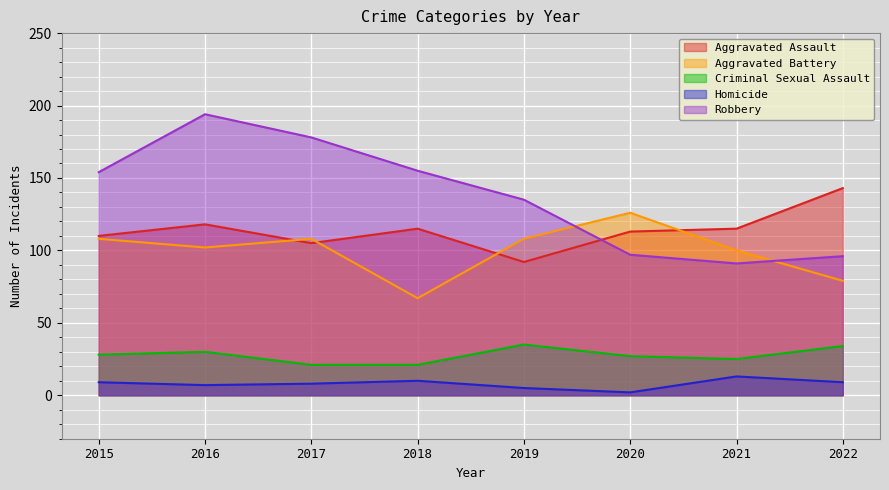

How many intersections are there between Robbery and Aggravated Battery?

2